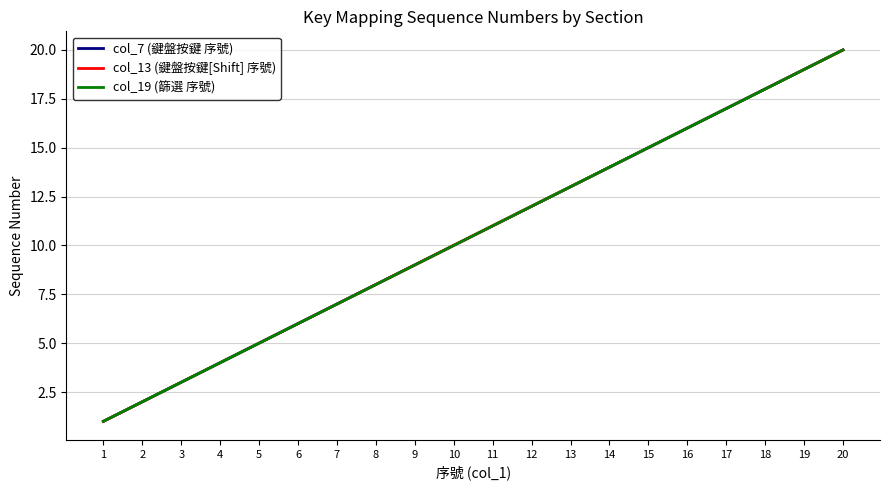

Does the chart have visible grid lines?

Yes